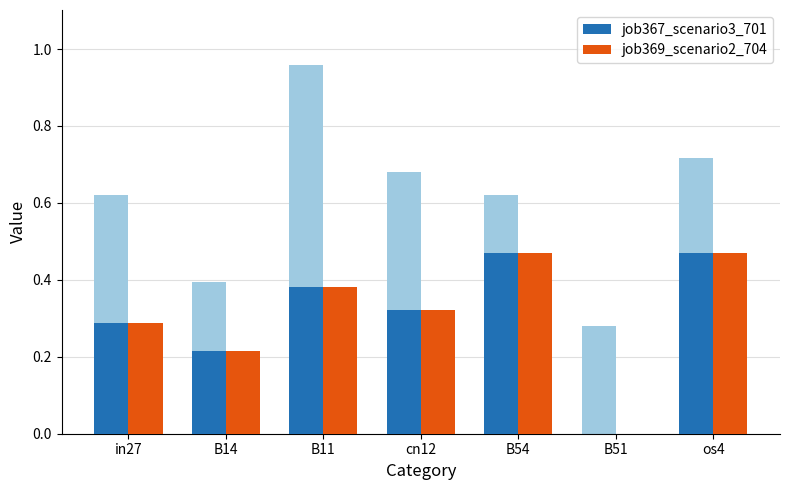

Which series has the widest spread of values?

job367_scenario3_701